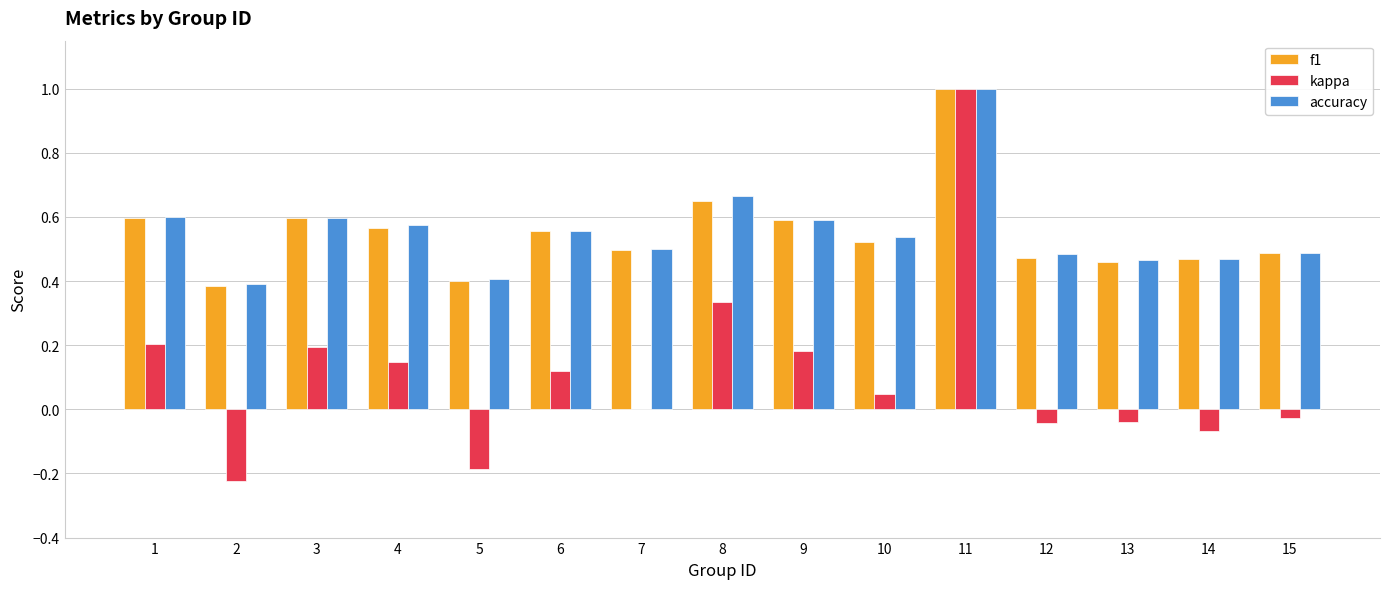

At which label does kappa reach its peak?

11